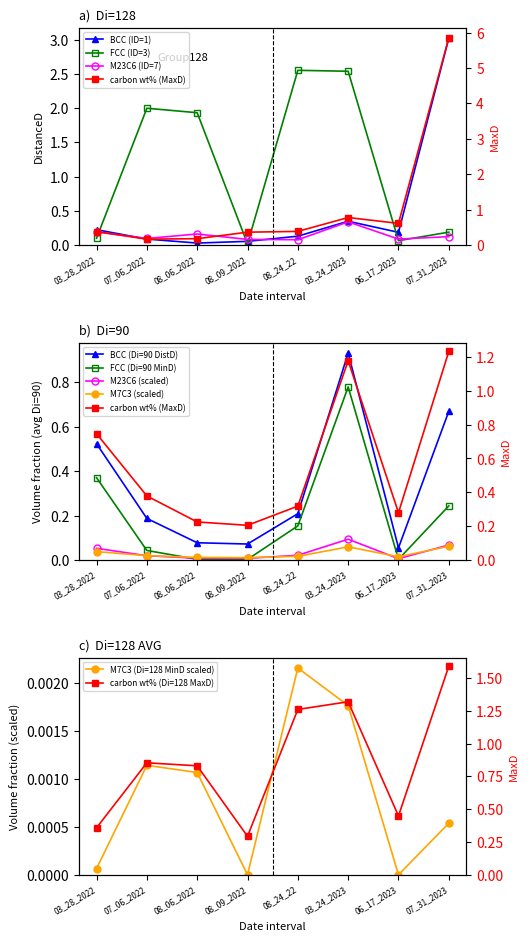

How many data points in DistanceD_p3 are less than 1?

4